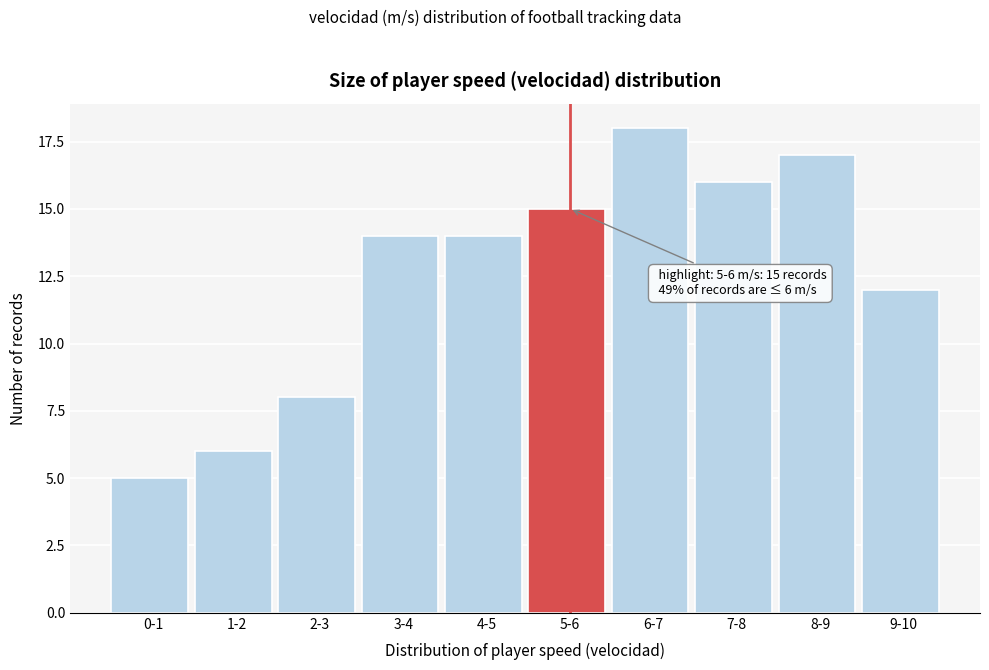

Reading right to left, transcribe all the data shown in this chart.

12	17	16	18	15	14	14	8	6	5